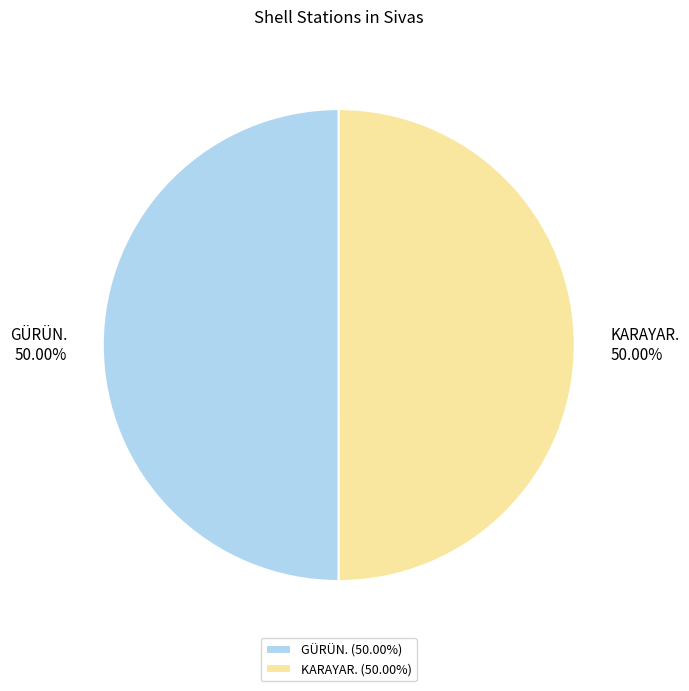

What portion of the pie excludes KARAYAR.?

50.0%